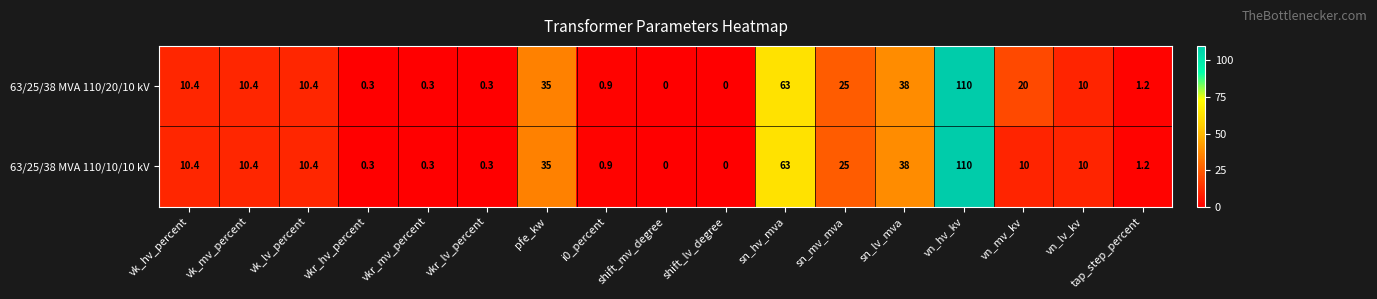

Which category has the highest value in the 63/25/38 MVA 110/10/10 kV series?

vn_hv_kv